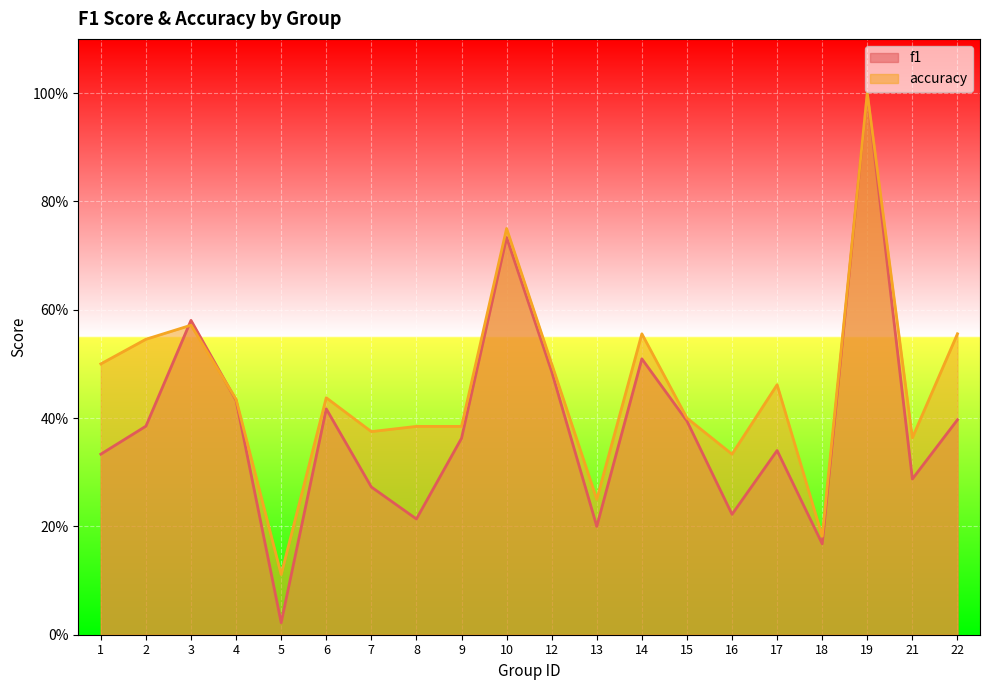

What is the value of the f1 point at the 8th from the left?

0.2